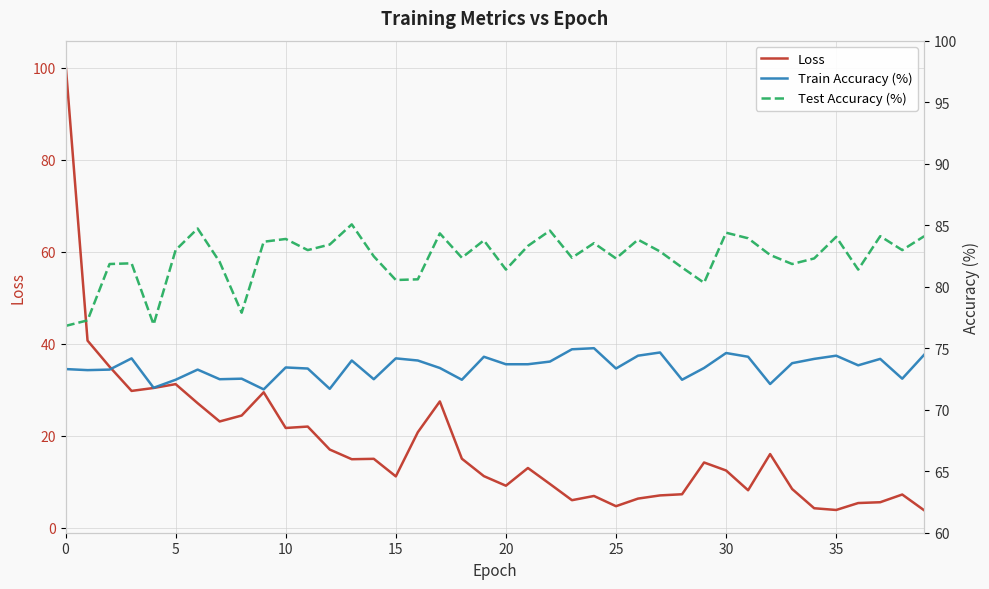

What are all the series names shown in the legend?

loss, trainAcc, testAcc